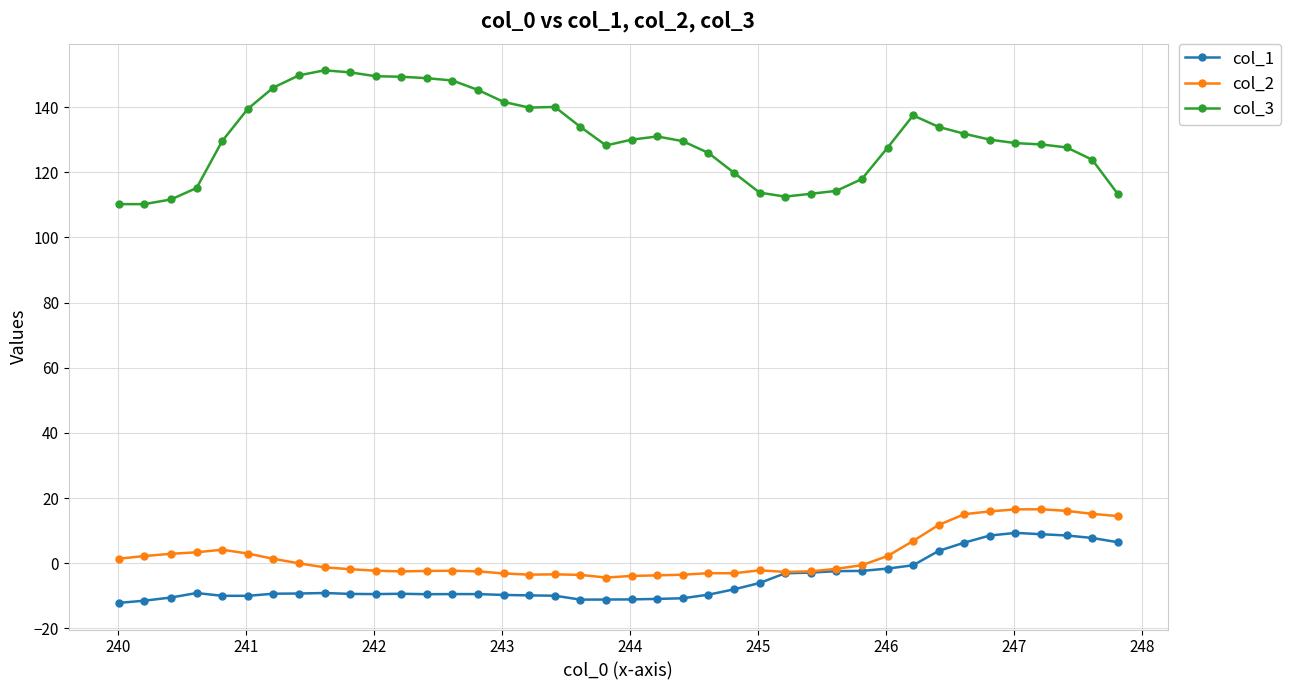

Which series has the largest total across all categories?

col_3